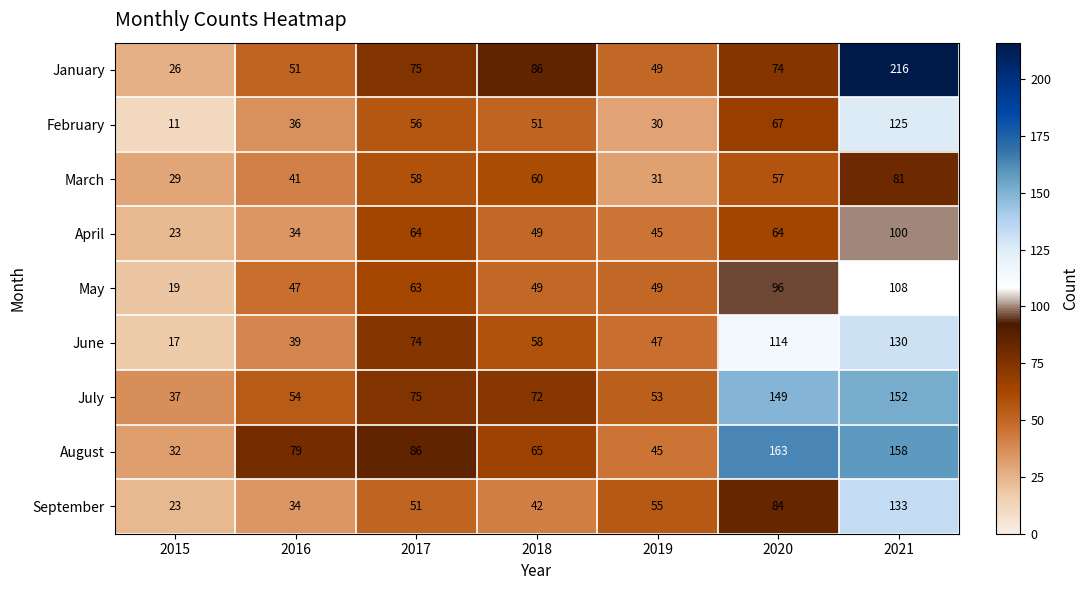

What is the average value of the January series?

82